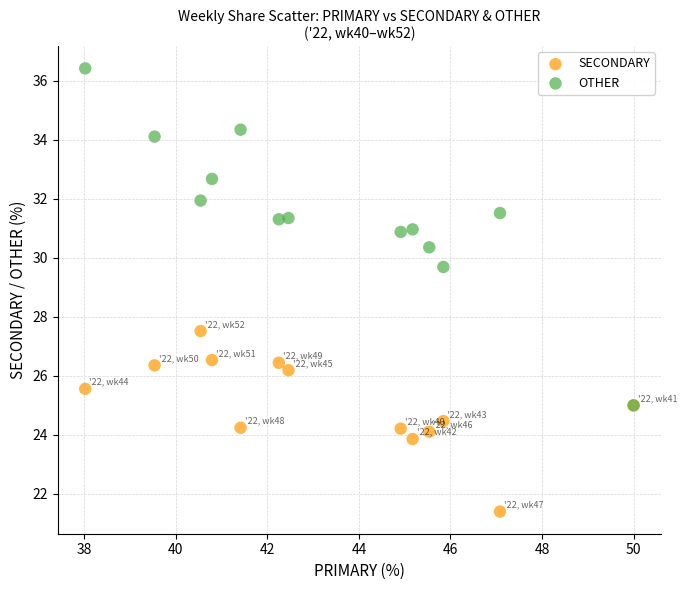

Which series contains the highest Y value?

OTHER